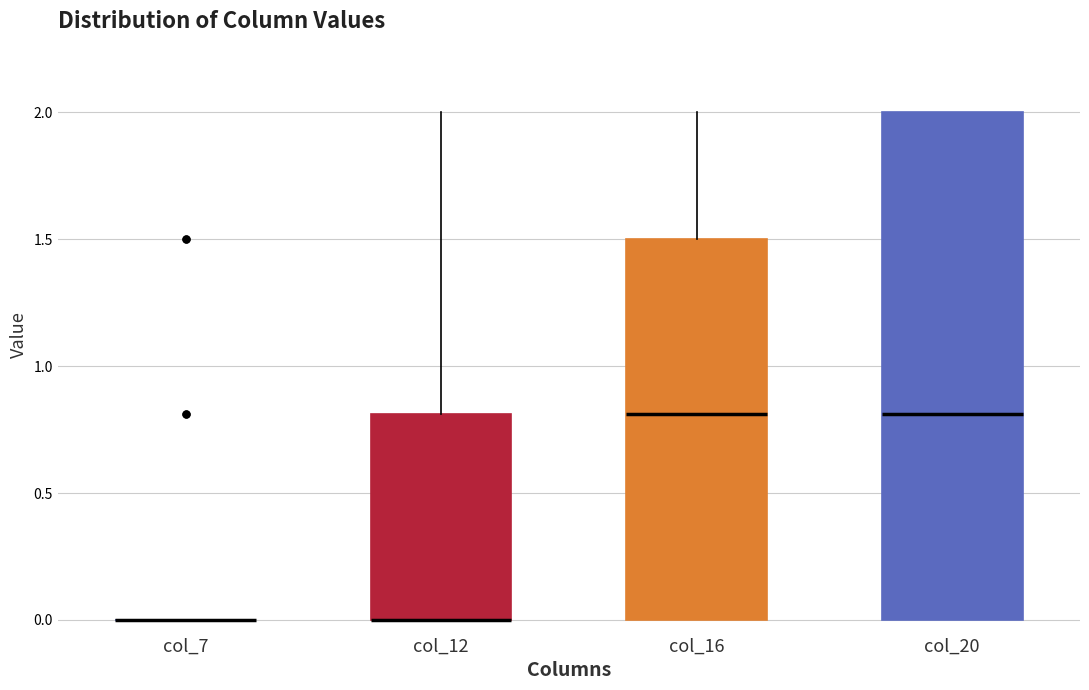

Comparing the boxes themselves (not the whiskers), which one is the tallest?

col_20